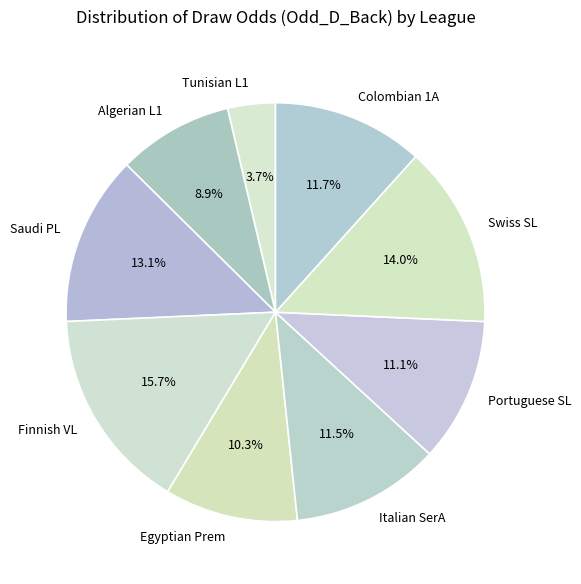

What is the total percentage of Colombian 1A and Finnish VL?

27.4%